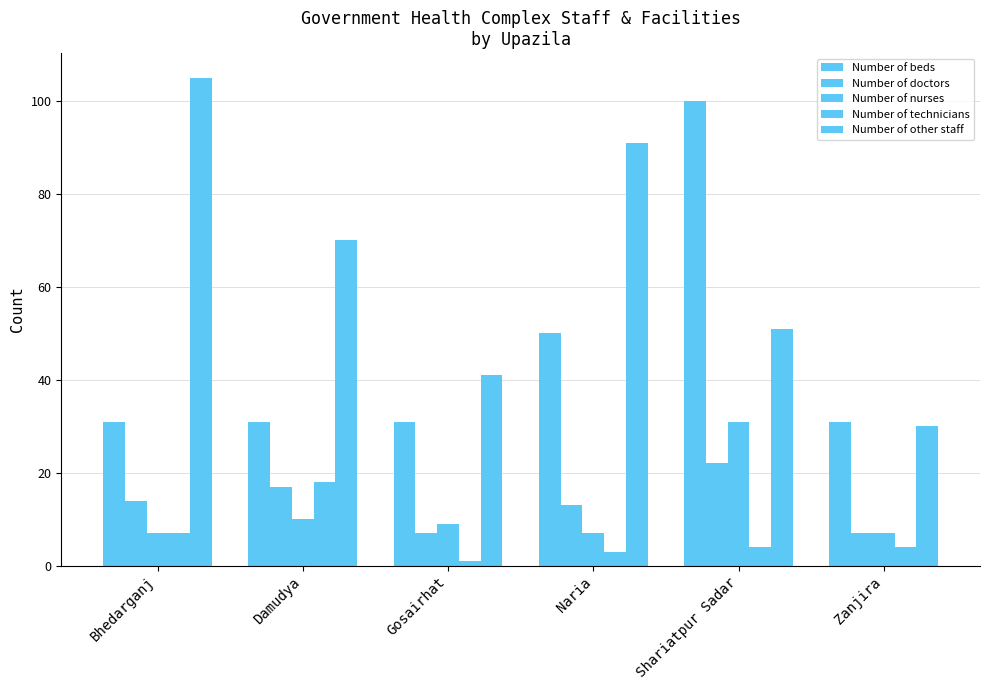

What is the sum of the Number of technicians values at Gosairhat and Shariatpur Sadar?

5